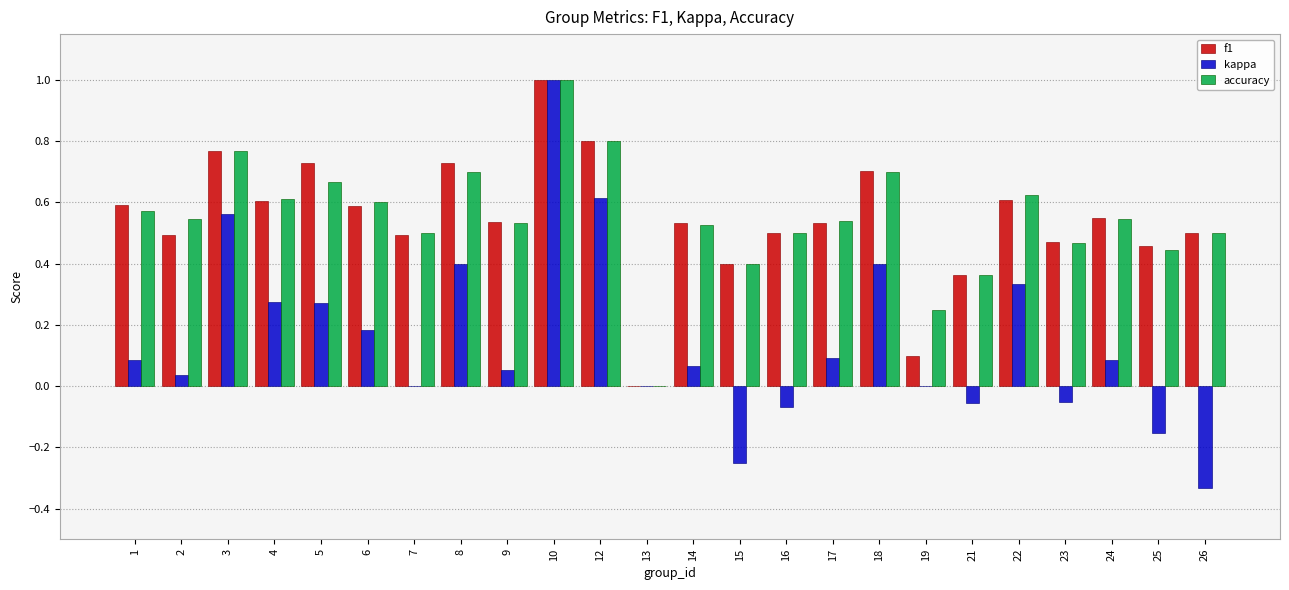

What is the greatest value displayed?

1.0